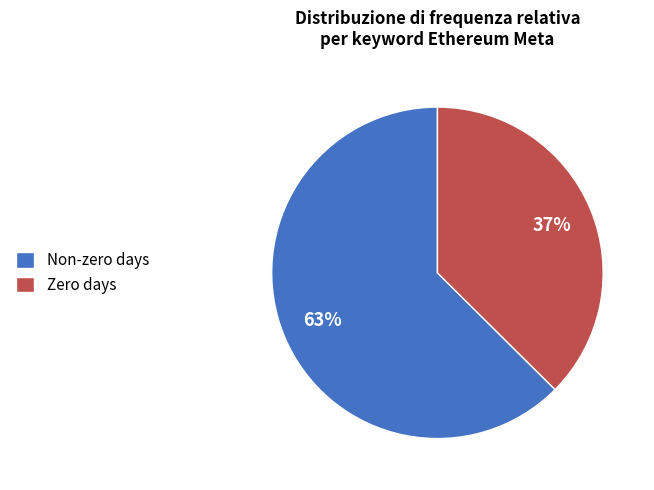

Which category accounts for the majority?

Non-zero days